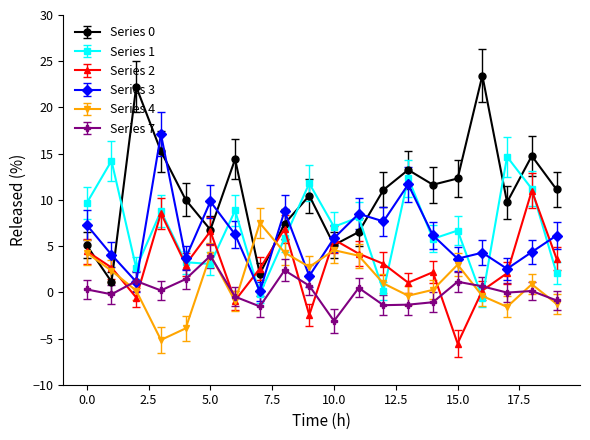

What is the smallest value displayed?

-5.5